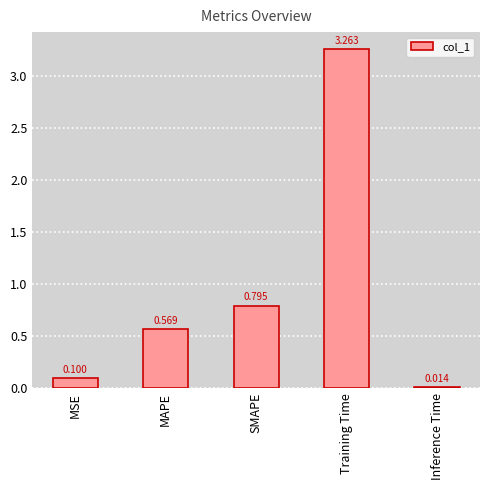

Between MAPE and MSE, which is larger?

MAPE